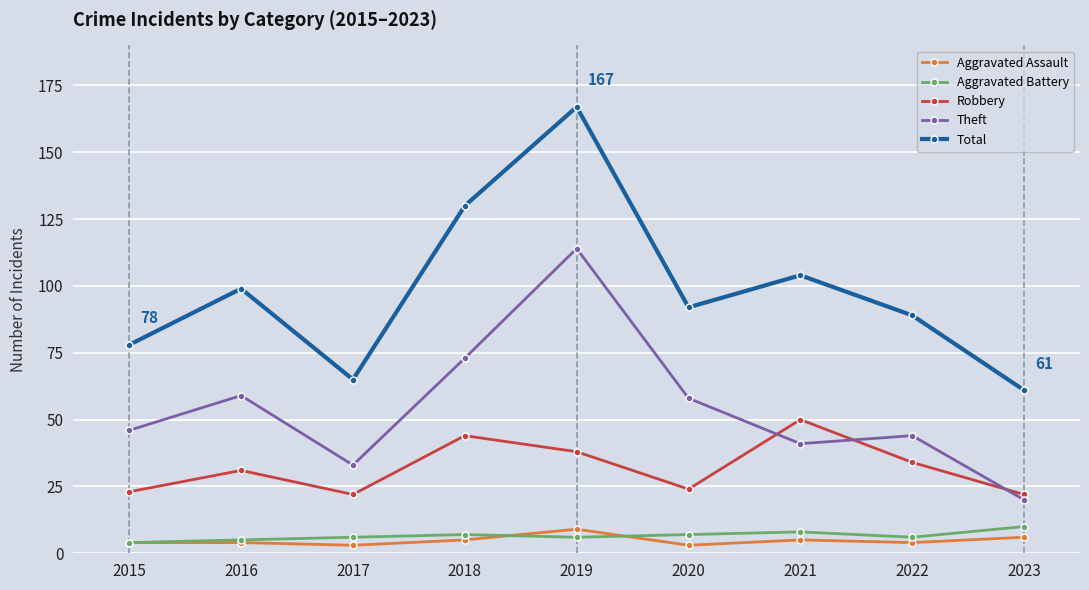

What is the total value across all series at 2023?

119